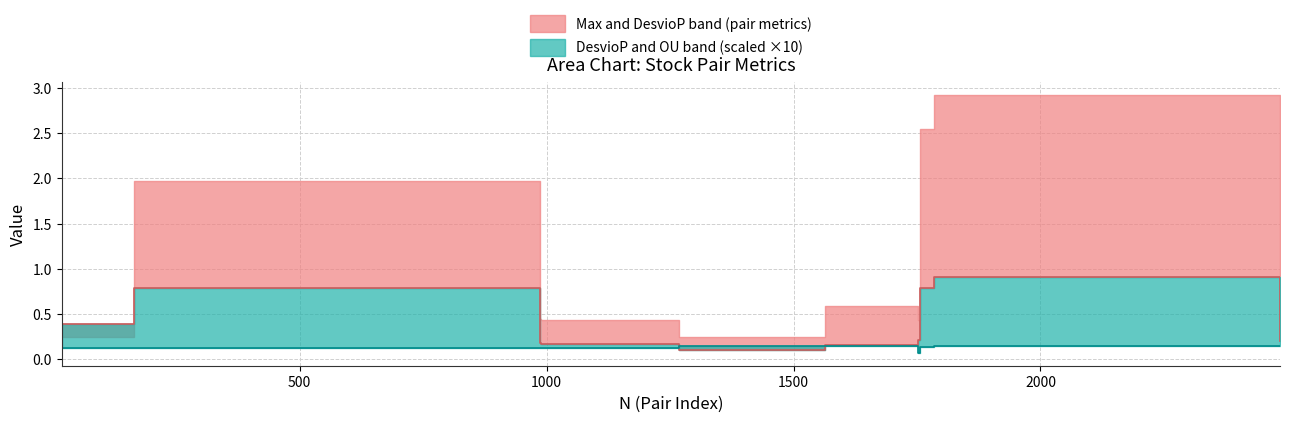

At how many categories does at least one series exceed 0?

10